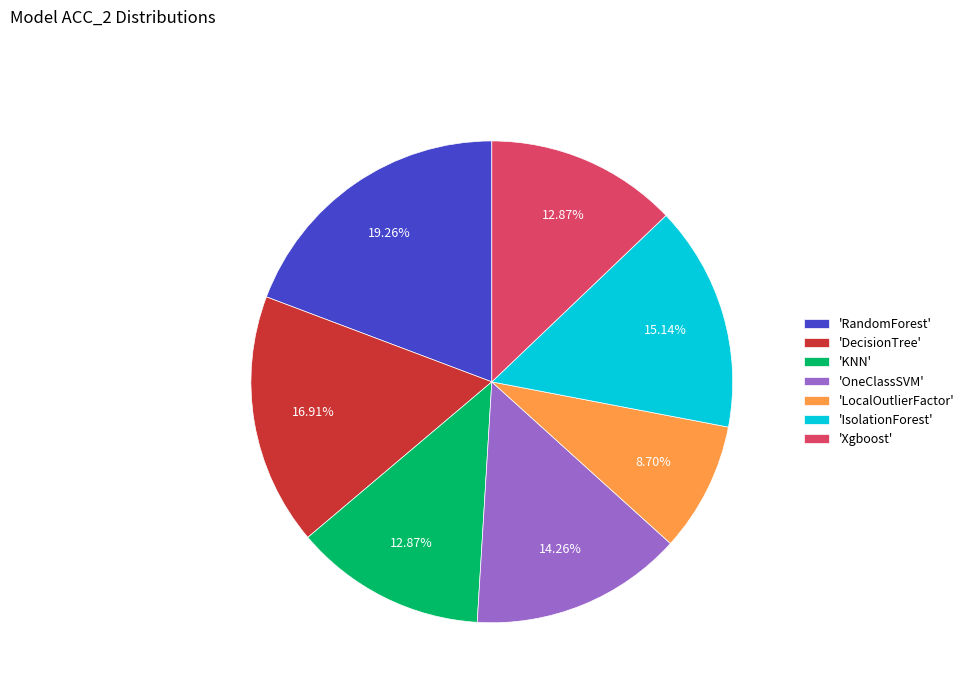

Does any single category account for the majority?

No